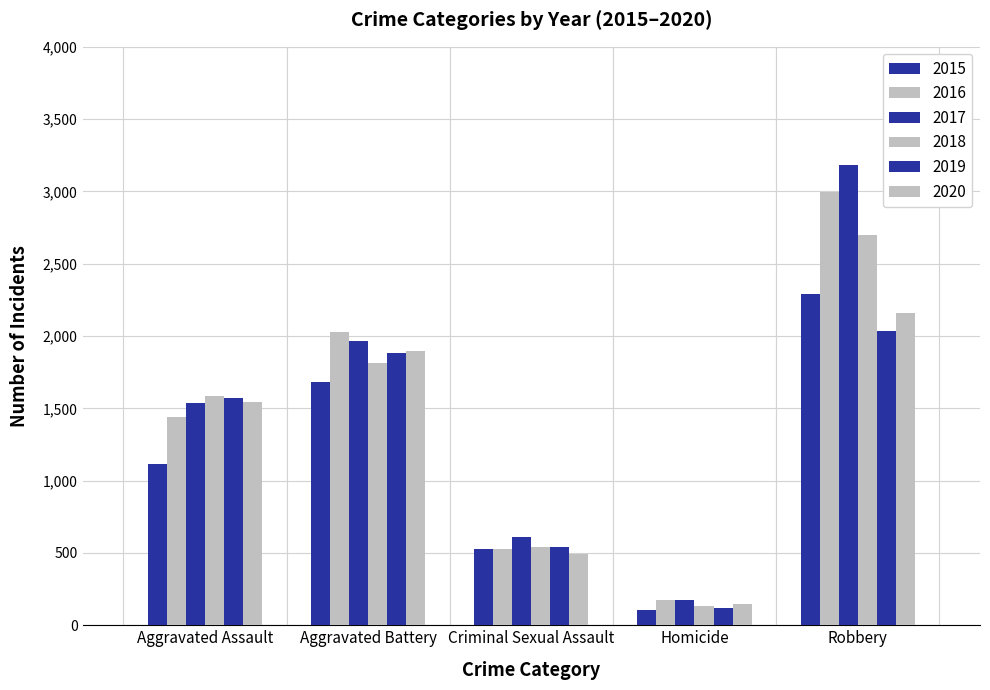

Rank the series by their maximum value, from highest to lowest.

2017, 2016, 2018, 2015, 2020, 2019